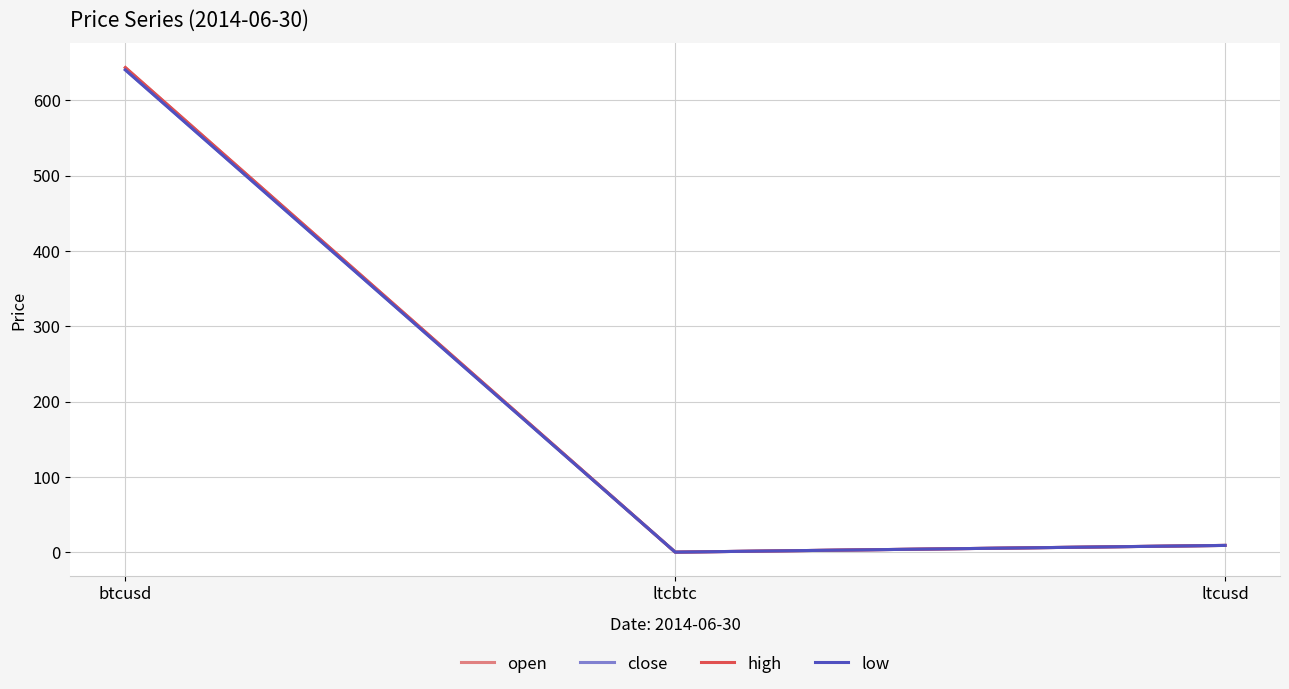

What is the sum of the high values at ltcbtc and btcusd?

643.5